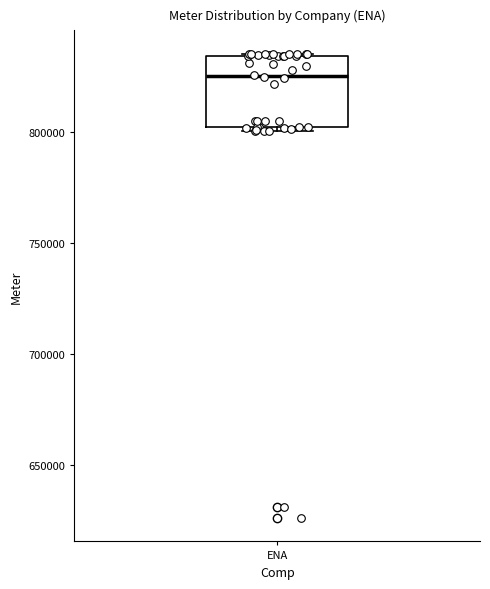

Read this box plot against the y-axis: the position of the median line, the range covered by the box, and the ends of both whiskers. The values are not printed on the chart, so give them approximately, as read against the axis.

median 825000, box 800000 to 835000, whiskers 800000 (just below the box's lower edge) to 835000